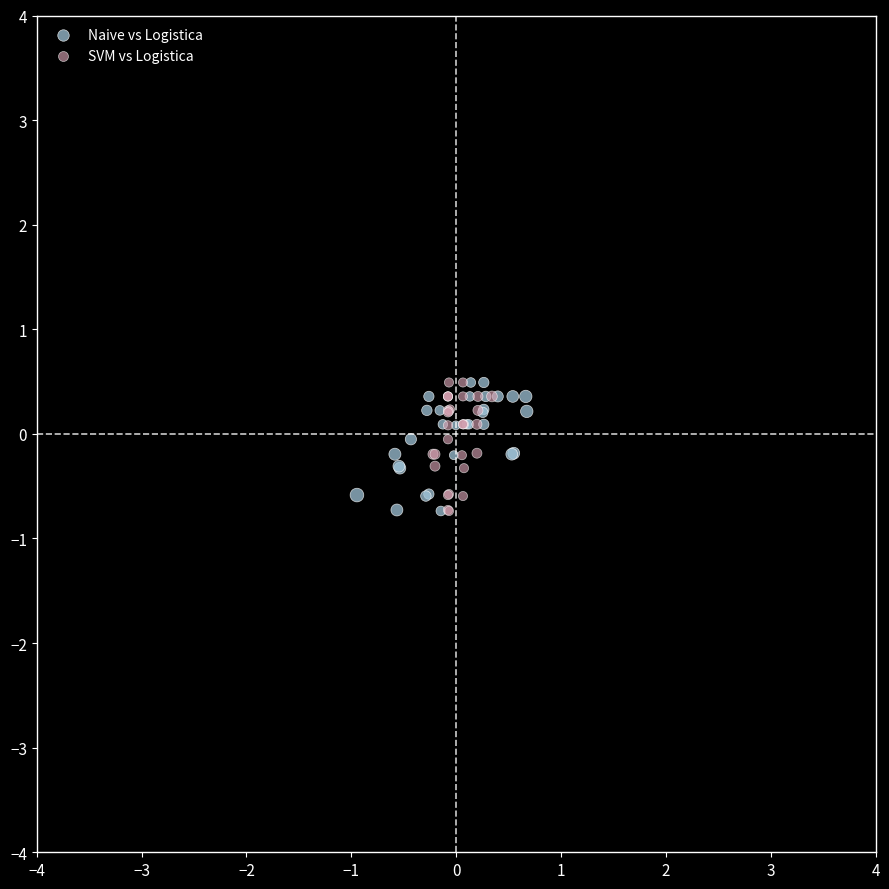

What are all the series names shown in the legend?

Naive vs Logistica, SVM vs Logistica